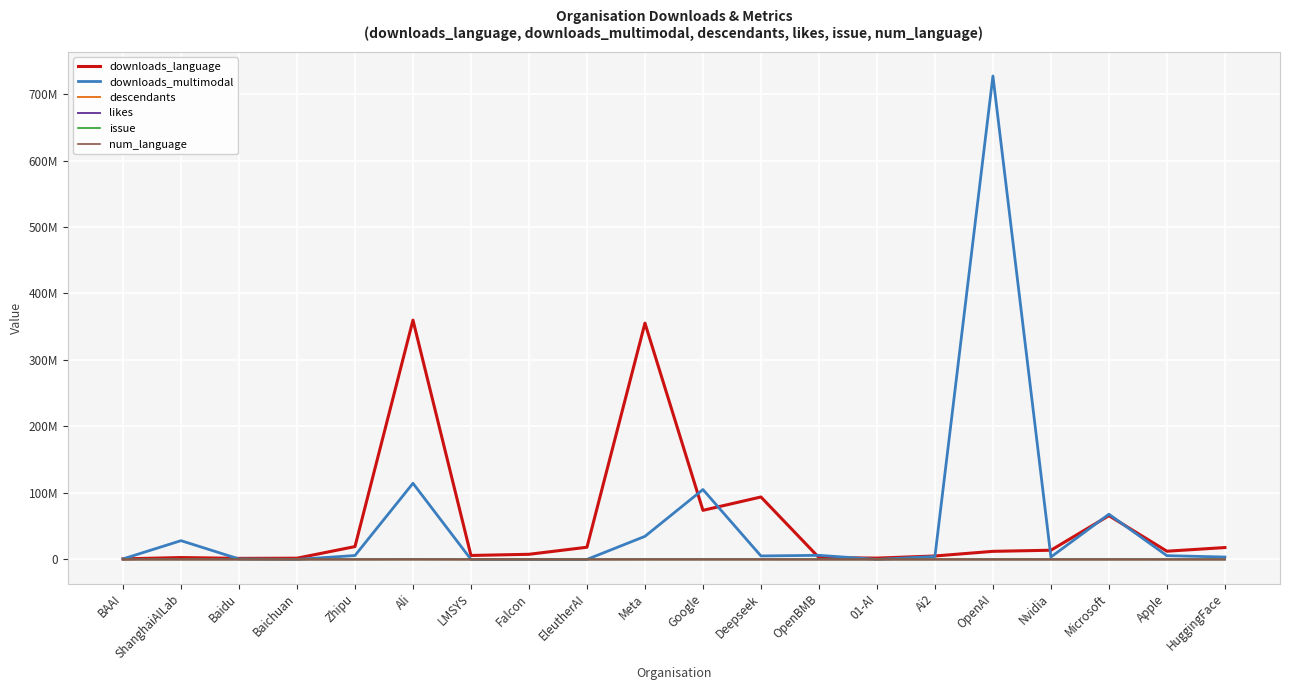

At which label does descendants reach its peak?

Ali